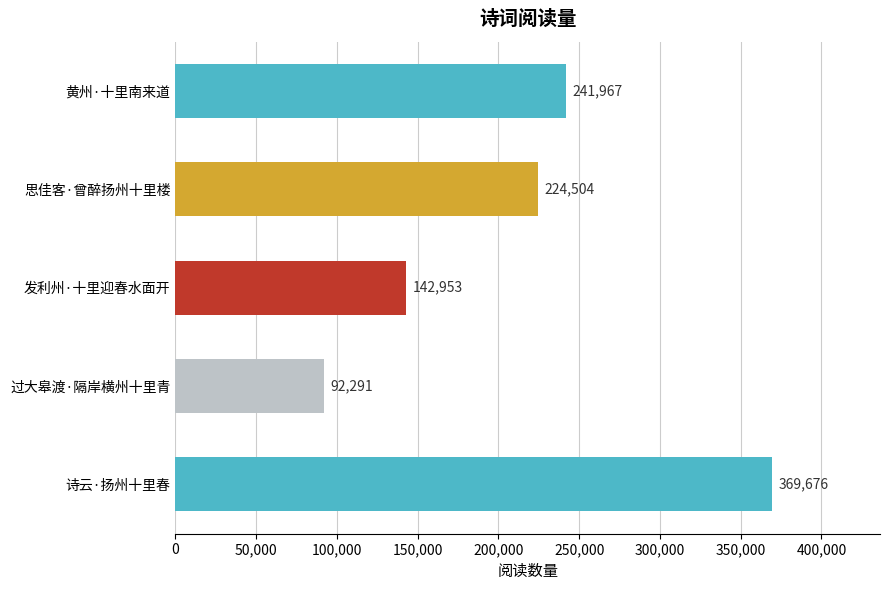

Which category has the lowest value across all series?

过大皋渡·隔岸横州十里青